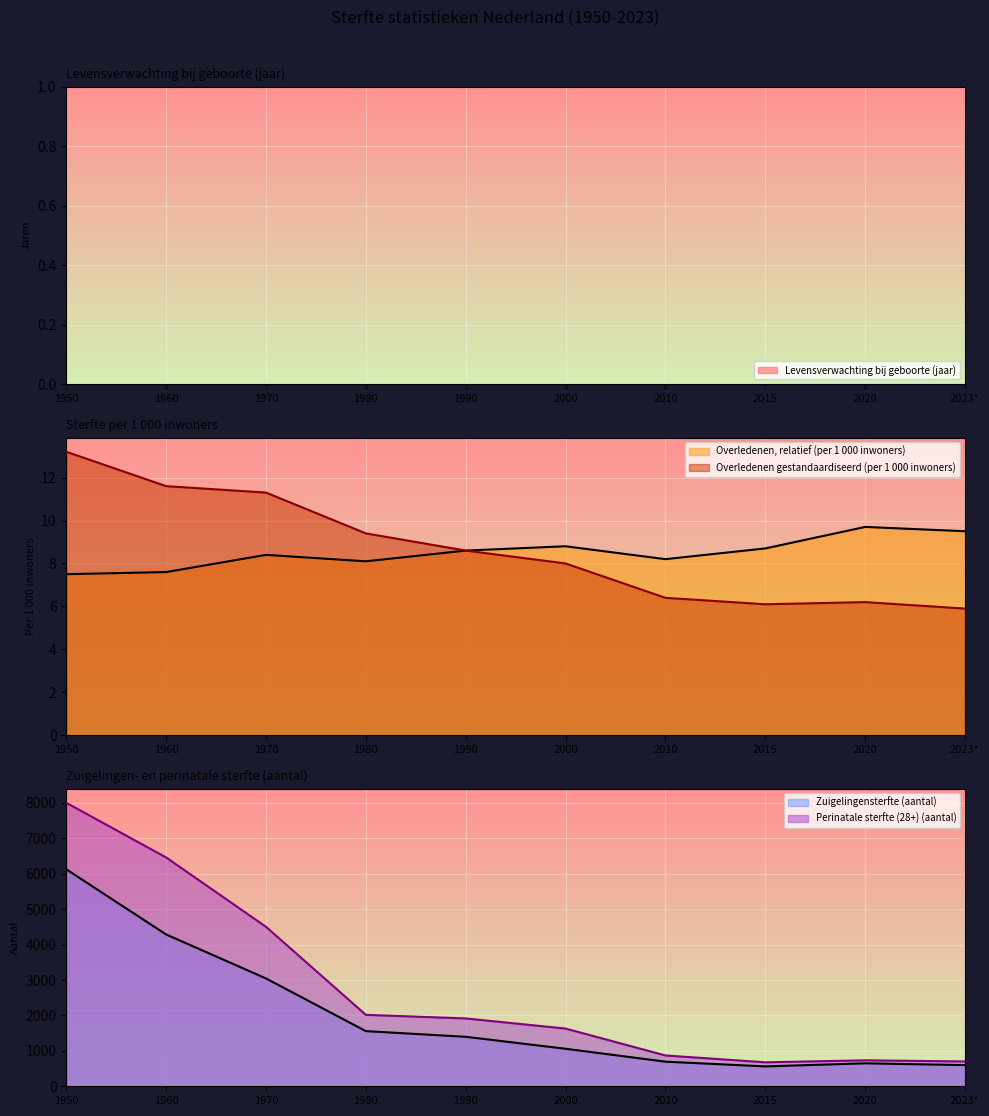

Which category has the highest value across all series?

1950